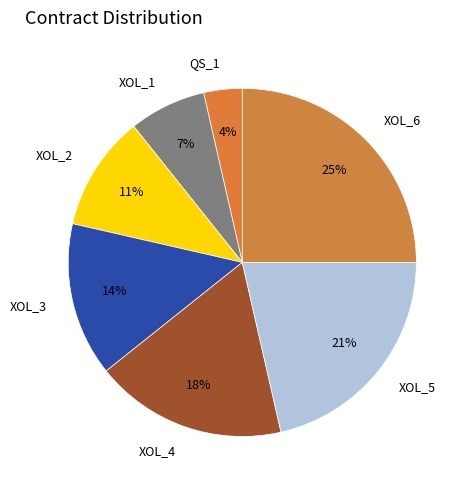

Combined, do XOL_2 and XOL_6 account for over 50%?

No